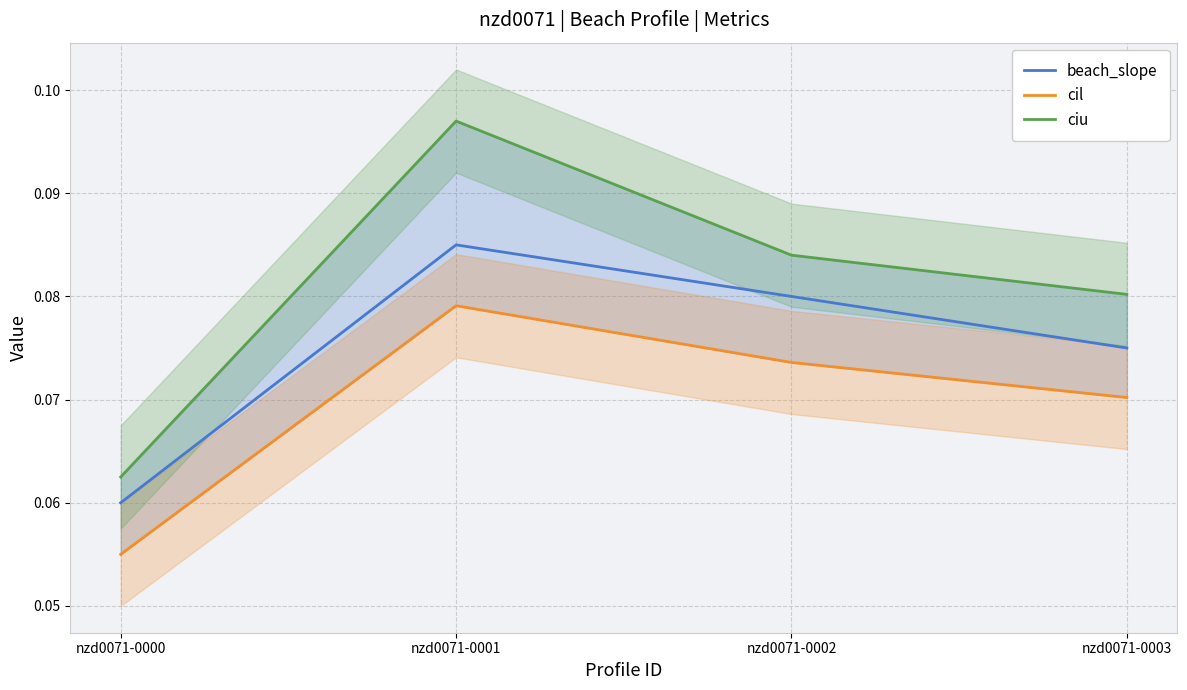

Which category has the lowest value in the ciu series?

nzd0071-0000